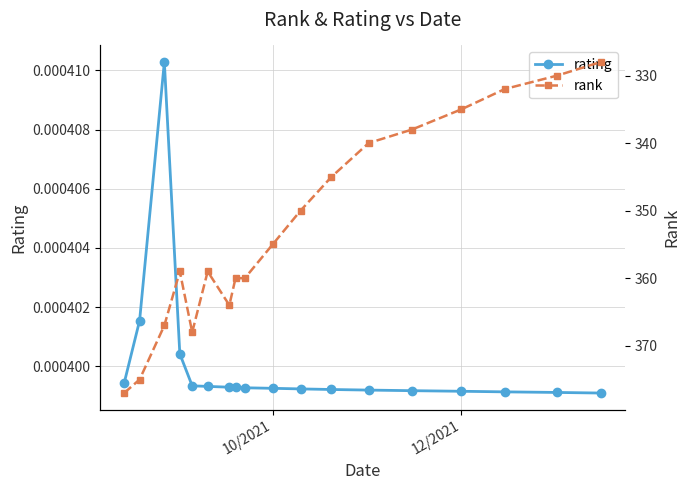

What is the greatest value displayed?

377.0